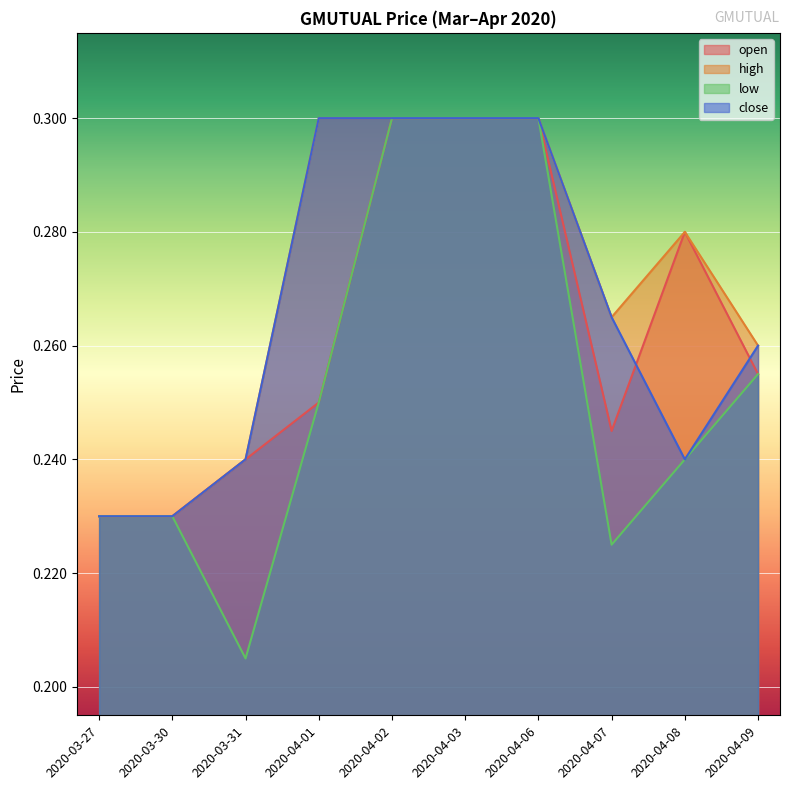

Rank the series by their average value, from highest to lowest.

high, close, open, low